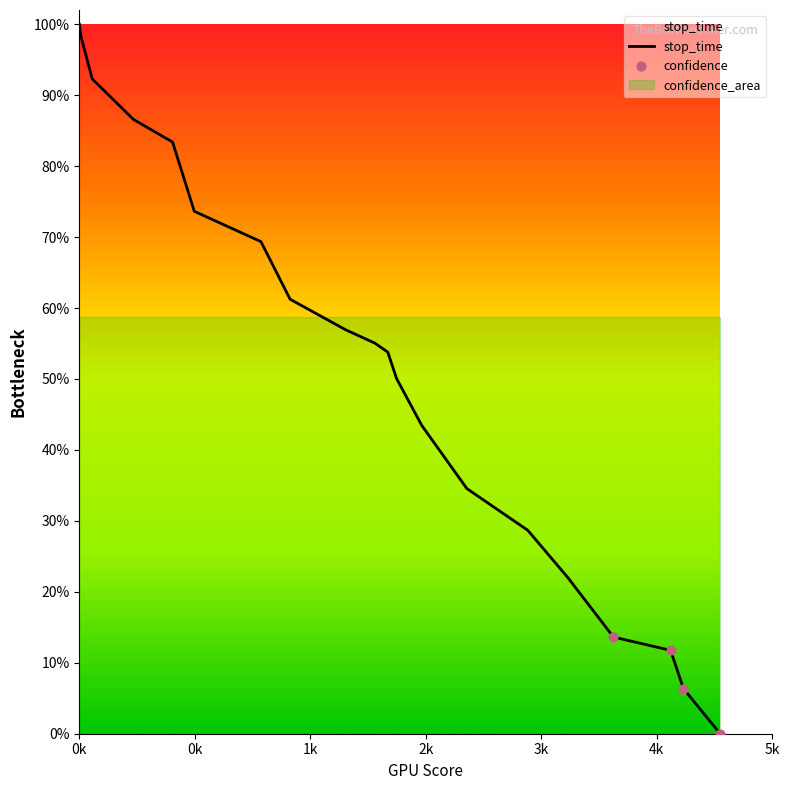

Which has a higher value, 3365 or 700?

700